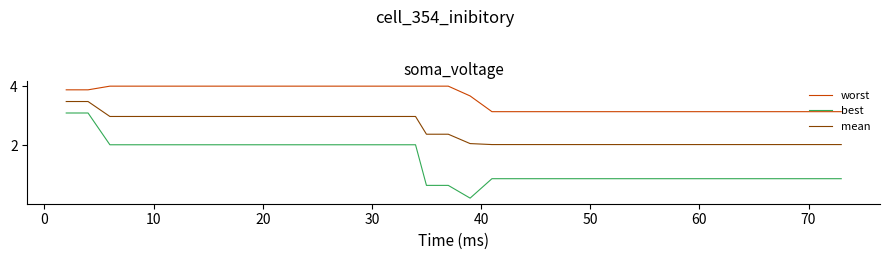

Count the number of categories in the chart.

40